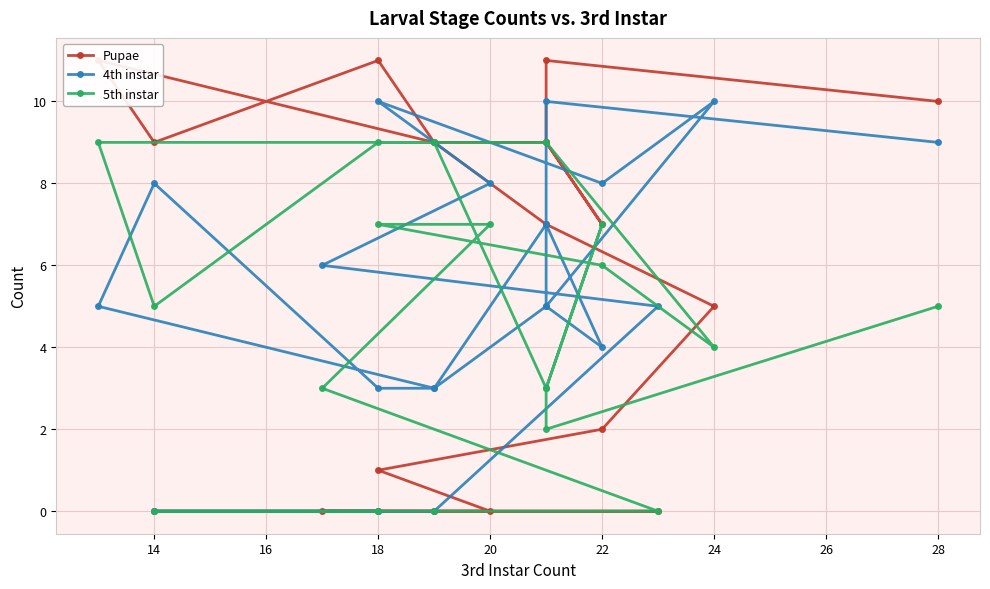

Where does the 5th instar series first go above 5?

20